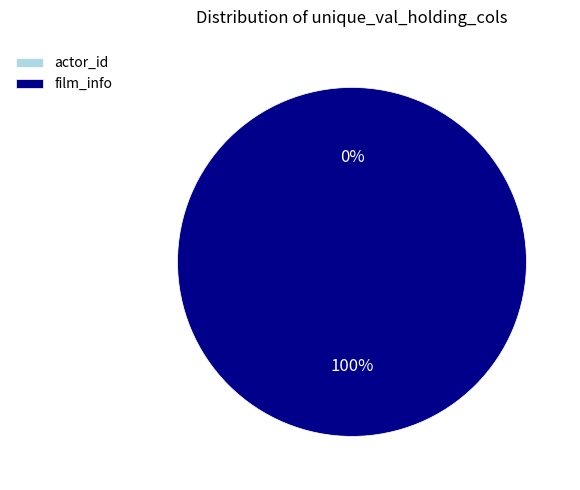

The actor_id slice represents 13% of the pie. True or false?

False